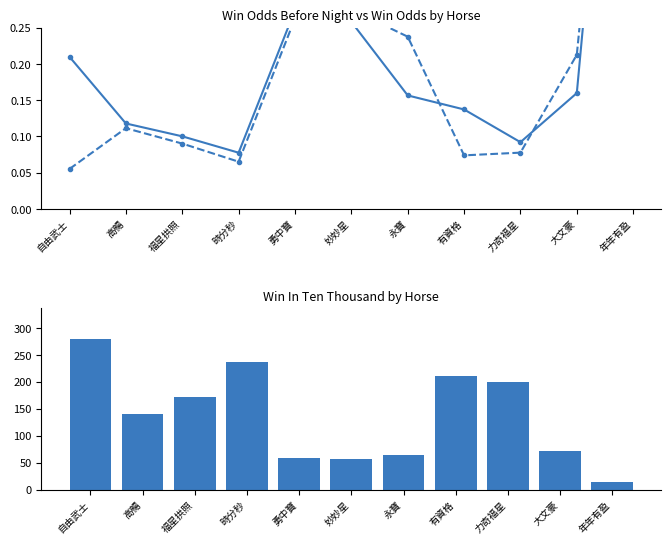

The WinOdd (norm) series shows 0.1 at 永寶. True or false?

False